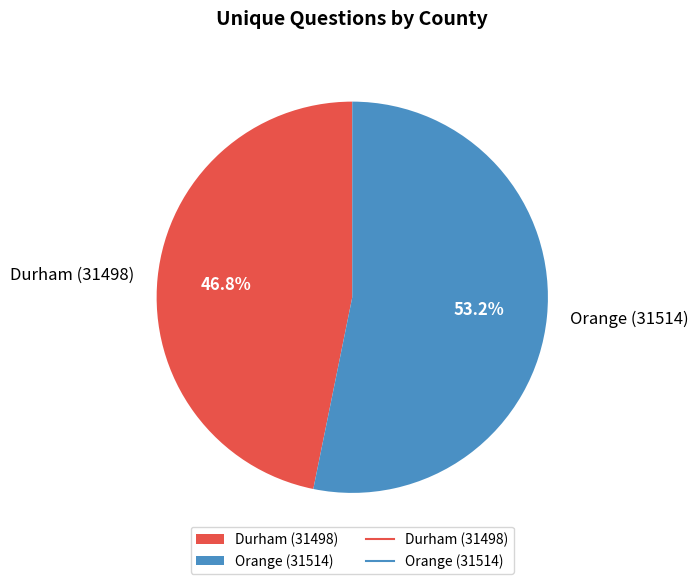

Is there any slice that represents more than half of the pie?

Yes